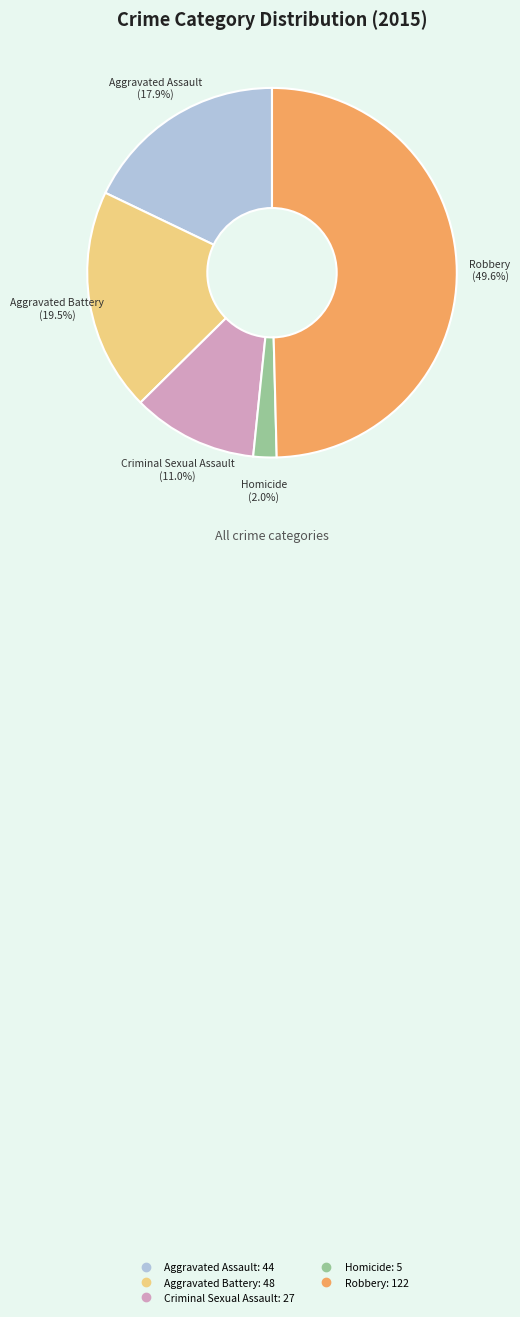

Count the number of slices in the pie.

5